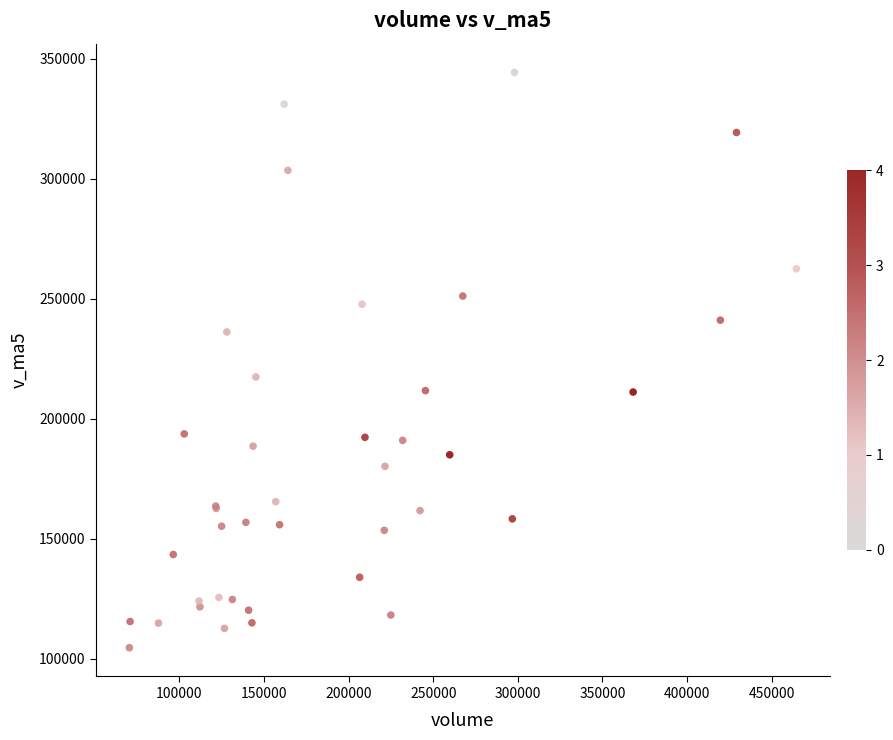

What Y value in the scatter plot is closest to 224539?

217500.3